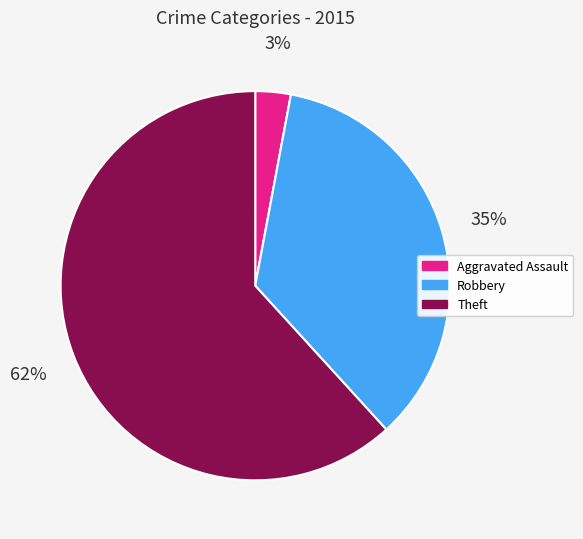

Is there any slice that represents more than half of the pie?

Yes